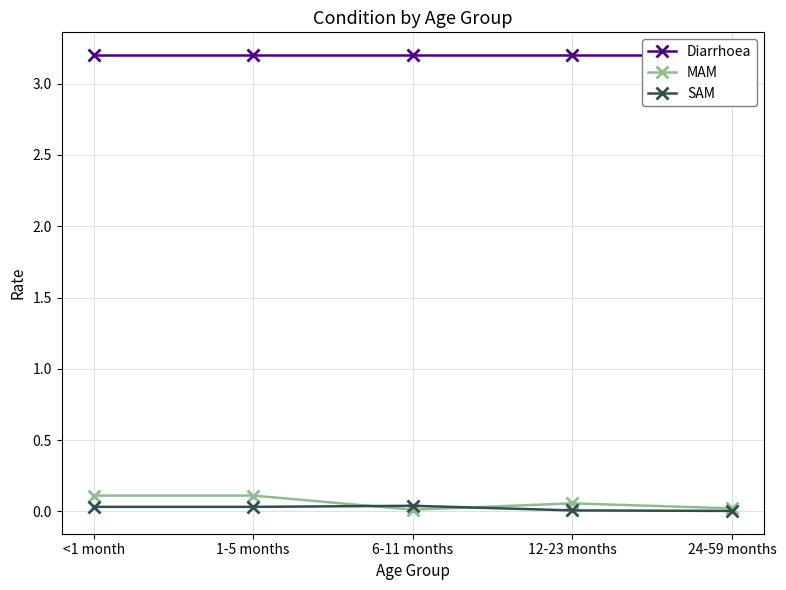

At 1-5 months, list the series in order from largest to smallest.

Diarrhoea, MAM, SAM